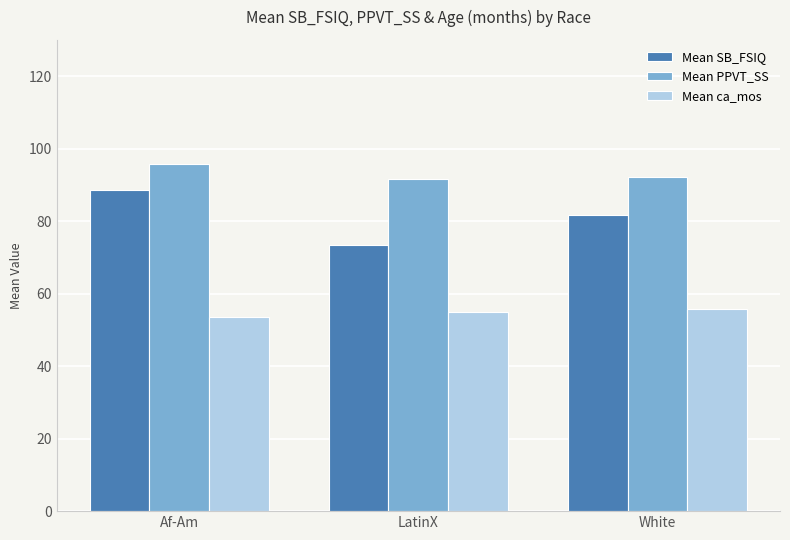

Are the bars grouped side by side (vs. stacked)?

Yes